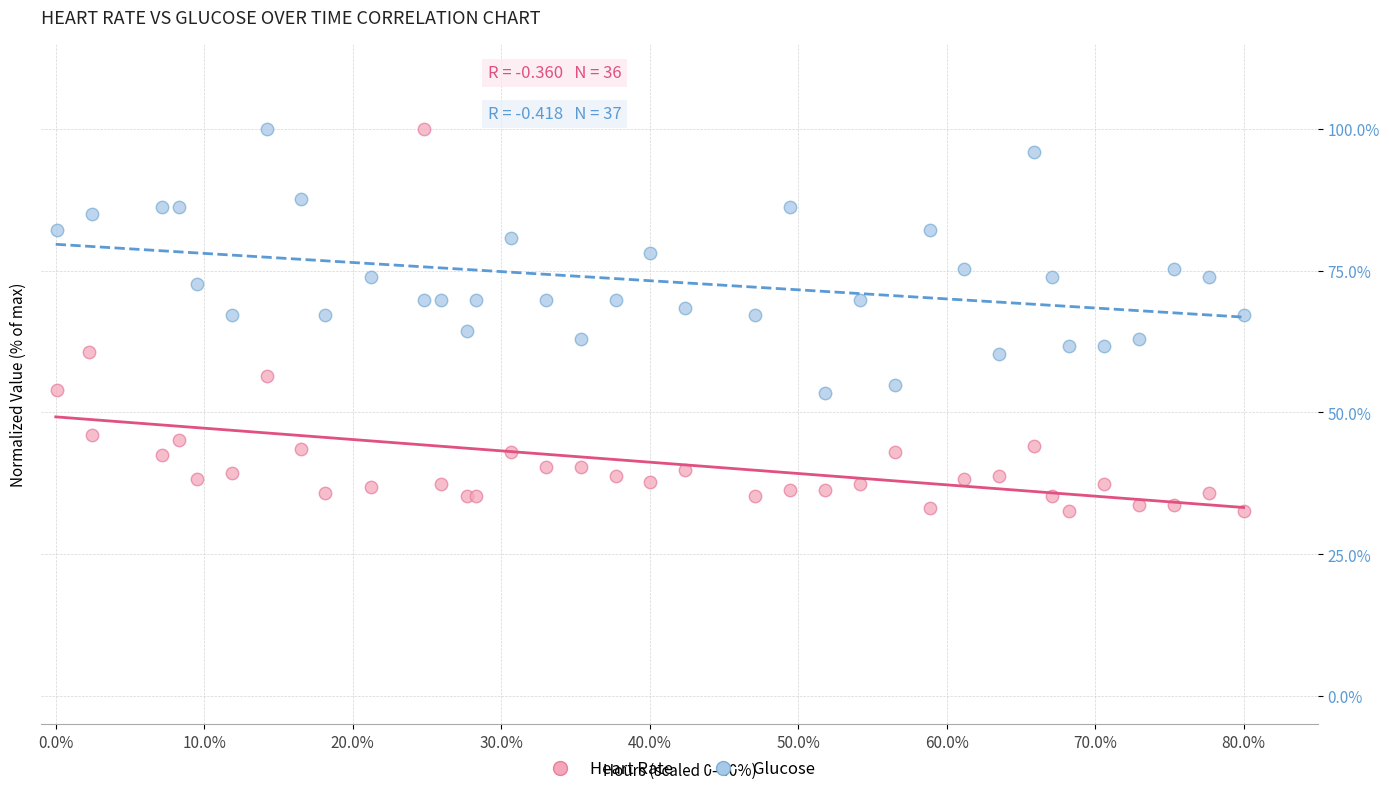

Which series reaches the minimum Y coordinate?

Heart Rate